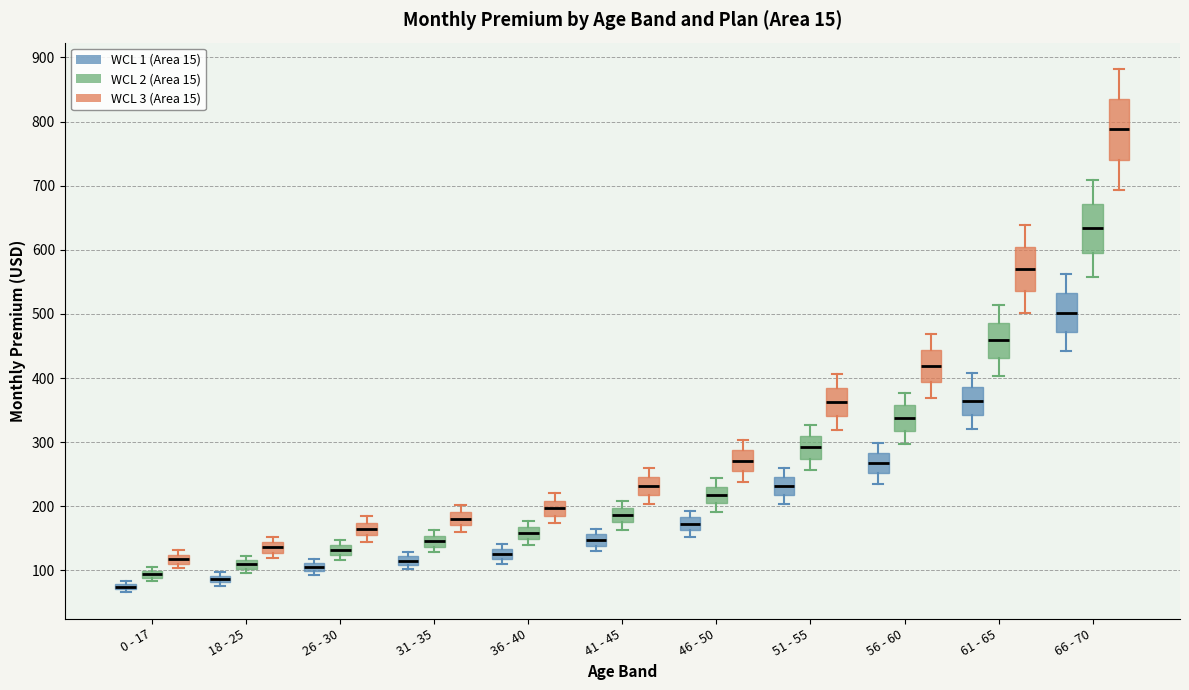

Which box's median line is the highest?

66 - 70 (WCL 3 (Area 15))